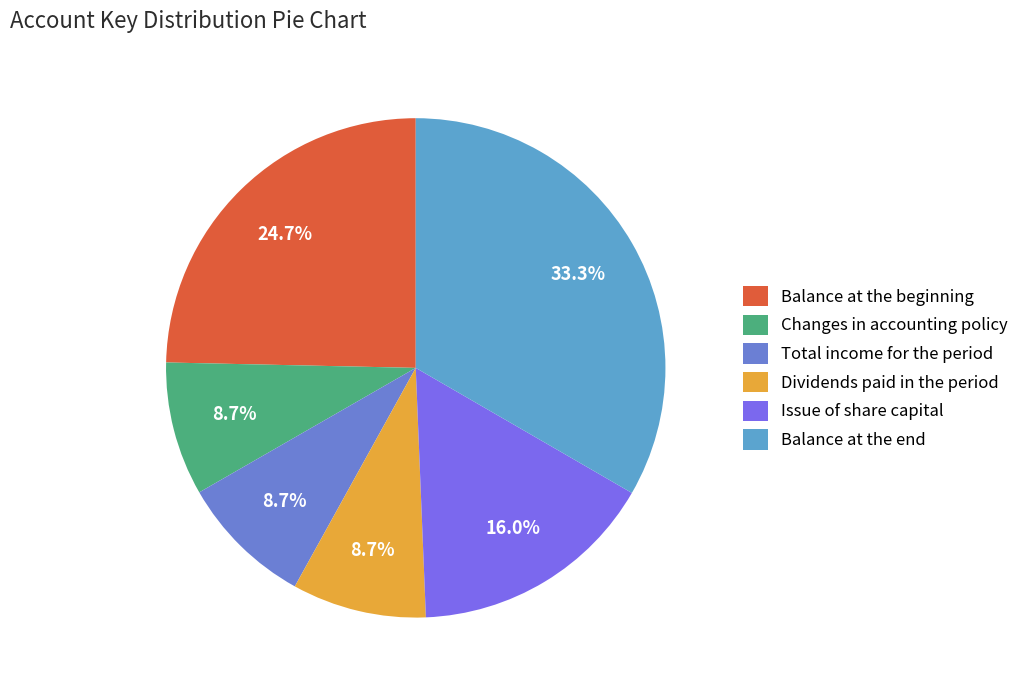

To the nearest percent, what percentage of the pie is Balance at the beginning?

25%